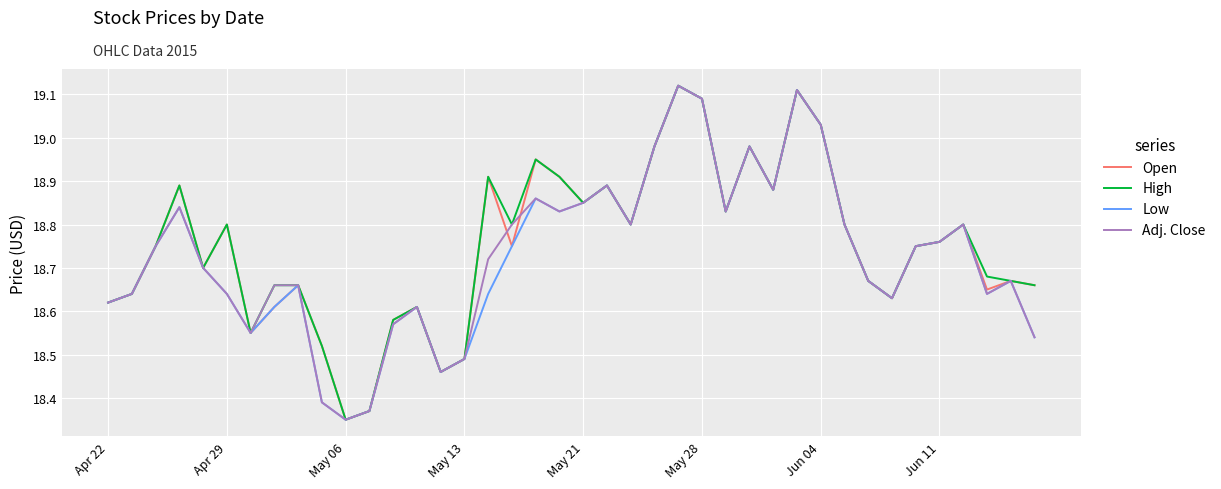

Reading right to left, list all the values displayed in this chart.

Open: 18.7	18.7	18.6	18.8	18.8	18.8	18.6	18.7	18.8	19.0	19.1	18.9	19.0	18.8	19.1	19.1	19.0	18.8	18.9	18.9	18.9	18.9	18.8	18.9	18.5	18.5	18.6	18.6	18.4	18.4	18.5	18.7	18.6	18.6	18.8	18.7	18.9	18.8	18.6	18.6
High: 18.7	18.7	18.7	18.8	18.8	18.8	18.6	18.7	18.8	19.0	19.1	18.9	19.0	18.8	19.1	19.1	19.0	18.8	18.9	18.9	18.9	18.9	18.8	18.9	18.5	18.5	18.6	18.6	18.4	18.4	18.5	18.7	18.7	18.6	18.8	18.7	18.9	18.8	18.6	18.6
Low: 18.5	18.7	18.6	18.8	18.8	18.8	18.6	18.7	18.8	19.0	19.1	18.9	19.0	18.8	19.1	19.1	19.0	18.8	18.9	18.9	18.8	18.9	18.8	18.6	18.5	18.5	18.6	18.6	18.4	18.4	18.4	18.7	18.6	18.6	18.6	18.7	18.8	18.8	18.6	18.6
Adj. Close: 18.5	18.7	18.6	18.8	18.8	18.8	18.6	18.7	18.8	19.0	19.1	18.9	19.0	18.8	19.1	19.1	19.0	18.8	18.9	18.9	18.8	18.9	18.8	18.7	18.5	18.5	18.6	18.6	18.4	18.4	18.4	18.7	18.7	18.6	18.6	18.7	18.8	18.8	18.6	18.6